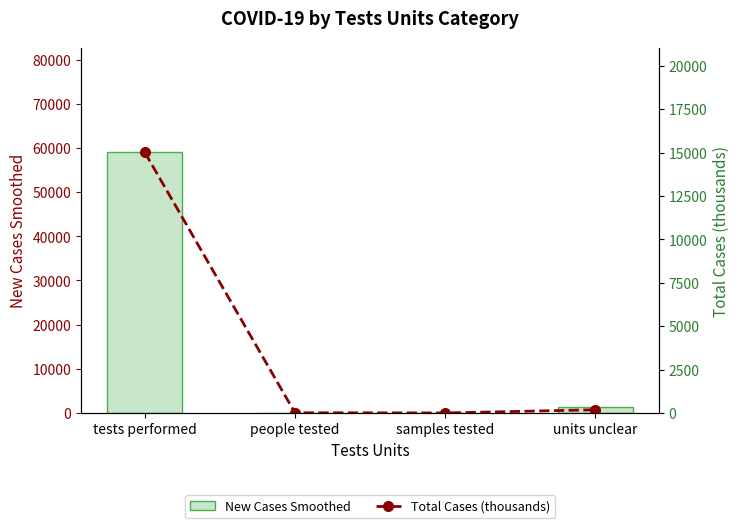

Which series has the widest spread of values?

New Cases Smoothed